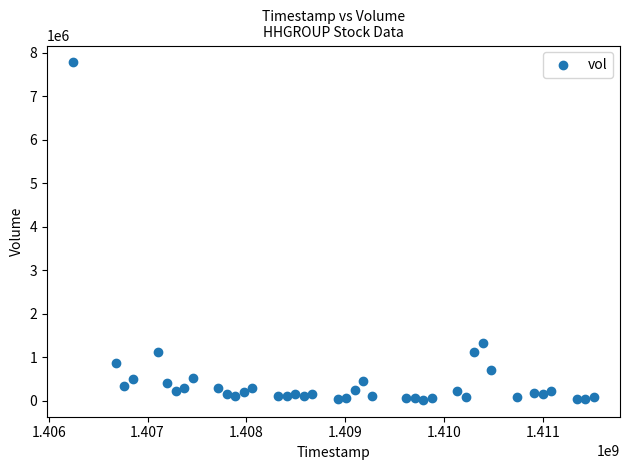

What Y value in the scatter plot is closest to 3899473?

1325429